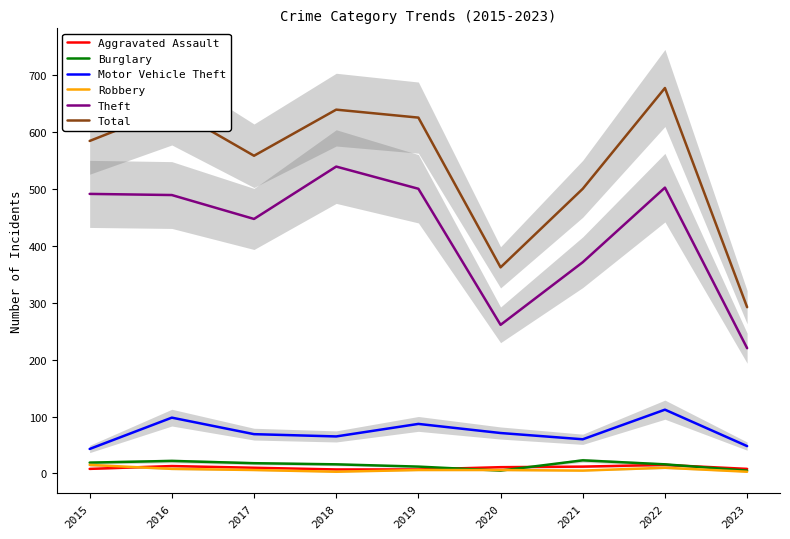

The Theft series shows 502 at 2022. True or false?

True